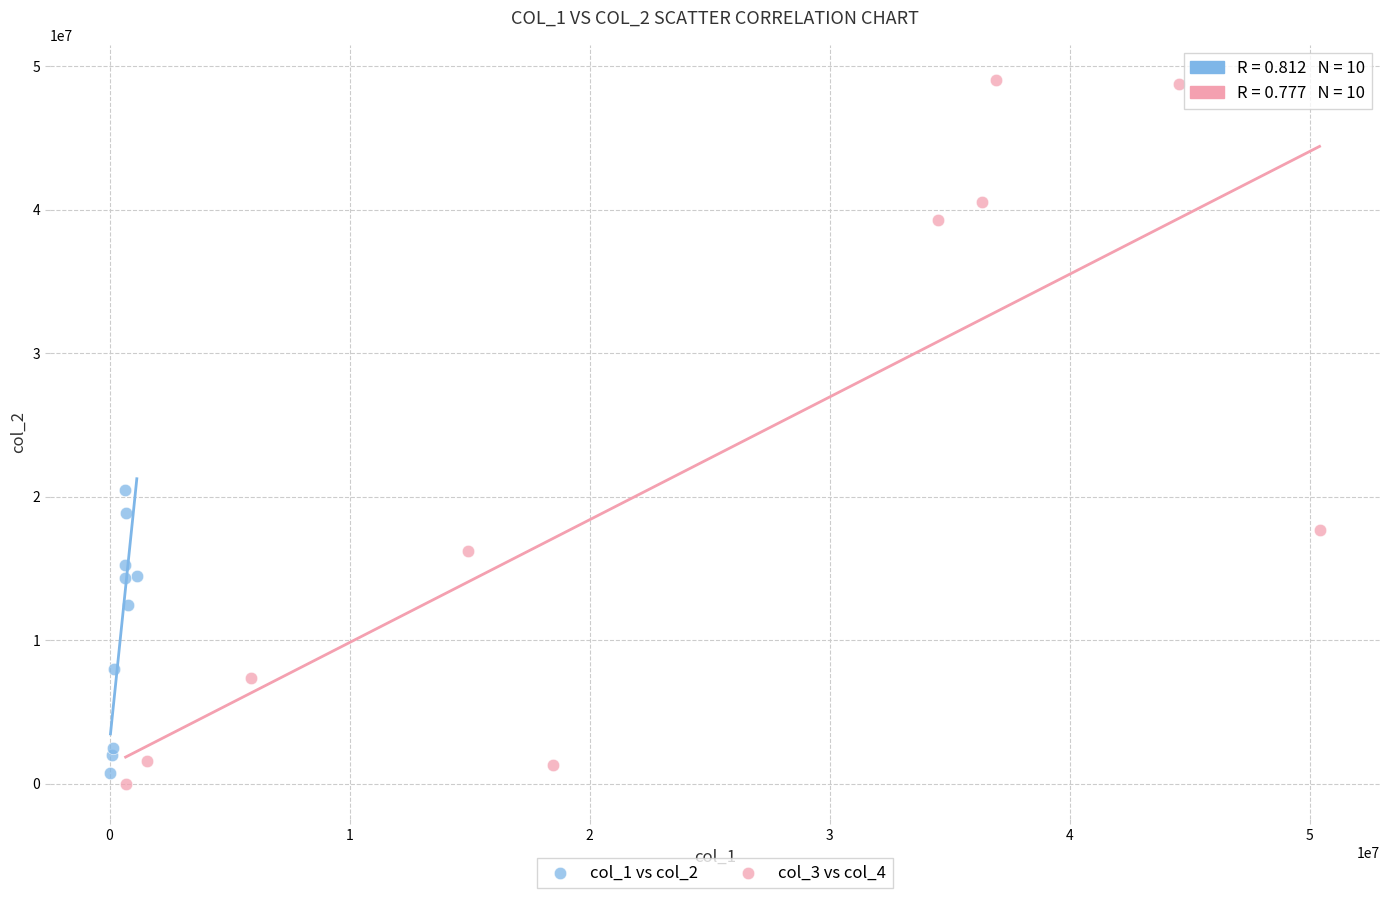

Which series has the largest Y range (max minus min)?

col_3 vs col_4